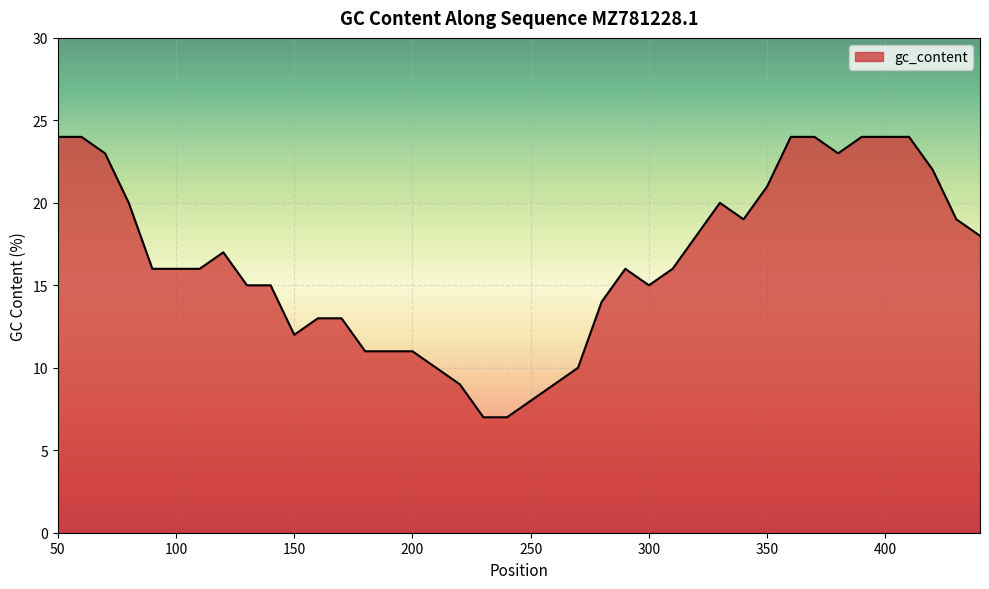

What is the difference between the maximum and minimum values?

17